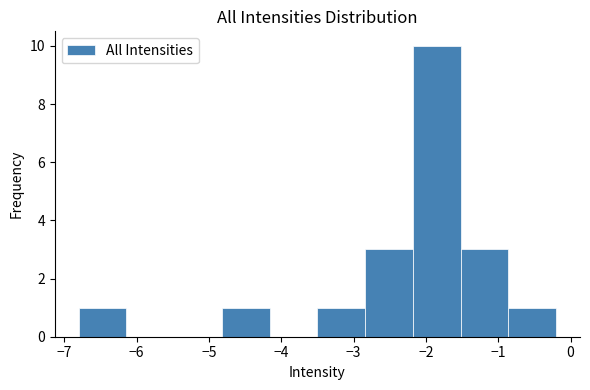

Reading left to right, list every bar in this chart as the range it spans on the x-axis followed by its height. Neither the bar edges nor the heights are printed on the chart, so give them approximately, as read against the axes.

-6.80 to -6.14: 1
-6.14 to -5.48: 0
-5.48 to -4.82: 0
-4.82 to -4.16: 1
-4.16 to -3.50: 0
-3.50 to -2.84: 1
-2.84 to -2.18: 3
-2.18 to -1.52: 10
-1.52 to -0.86: 3
-0.86 to -0.20: 1